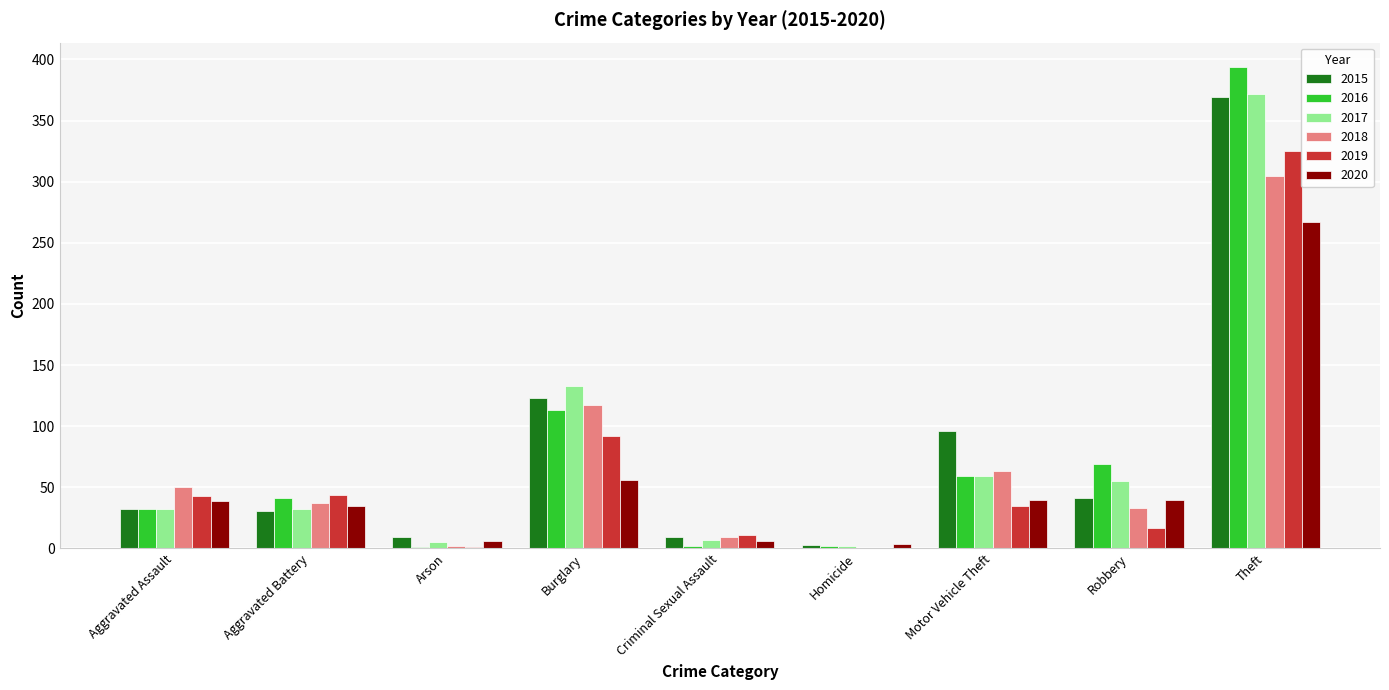

At which category does the chart reach its peak across all series?

Theft